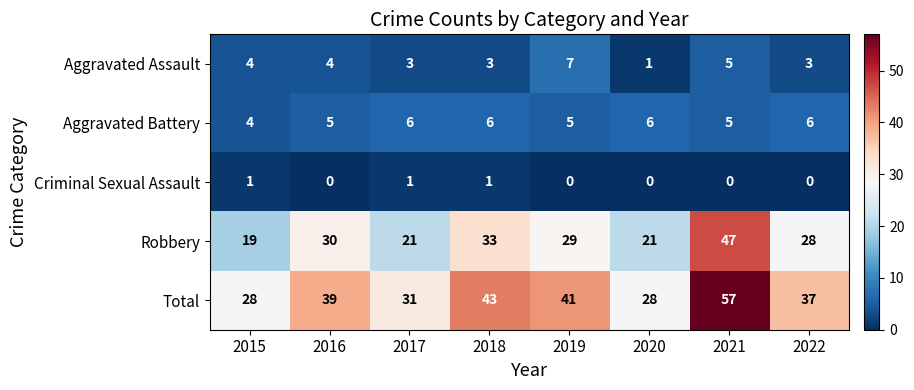

What is the difference between the Robbery values at 2015 and 2016?

11